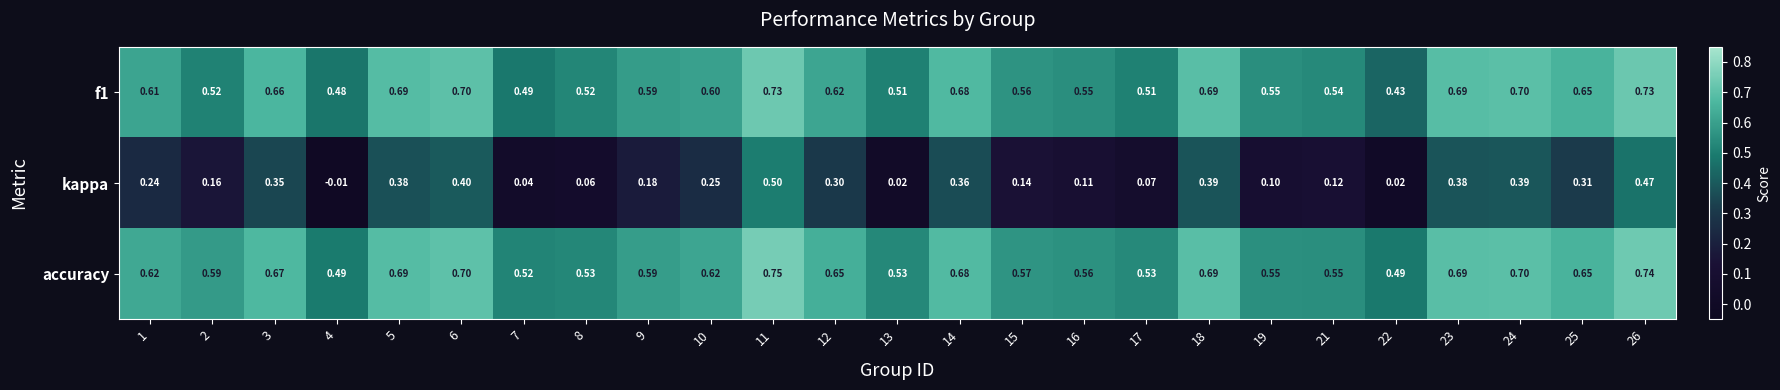

Which series has the largest total across all categories?

accuracy